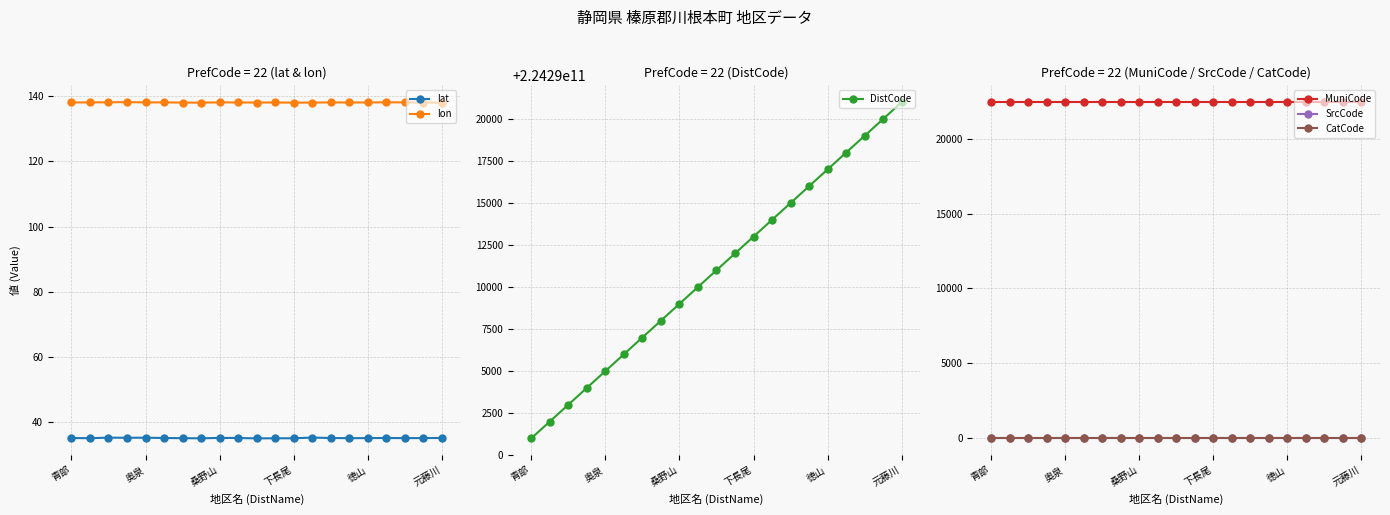

Does the chart display data point markers on the line(s)?

Yes